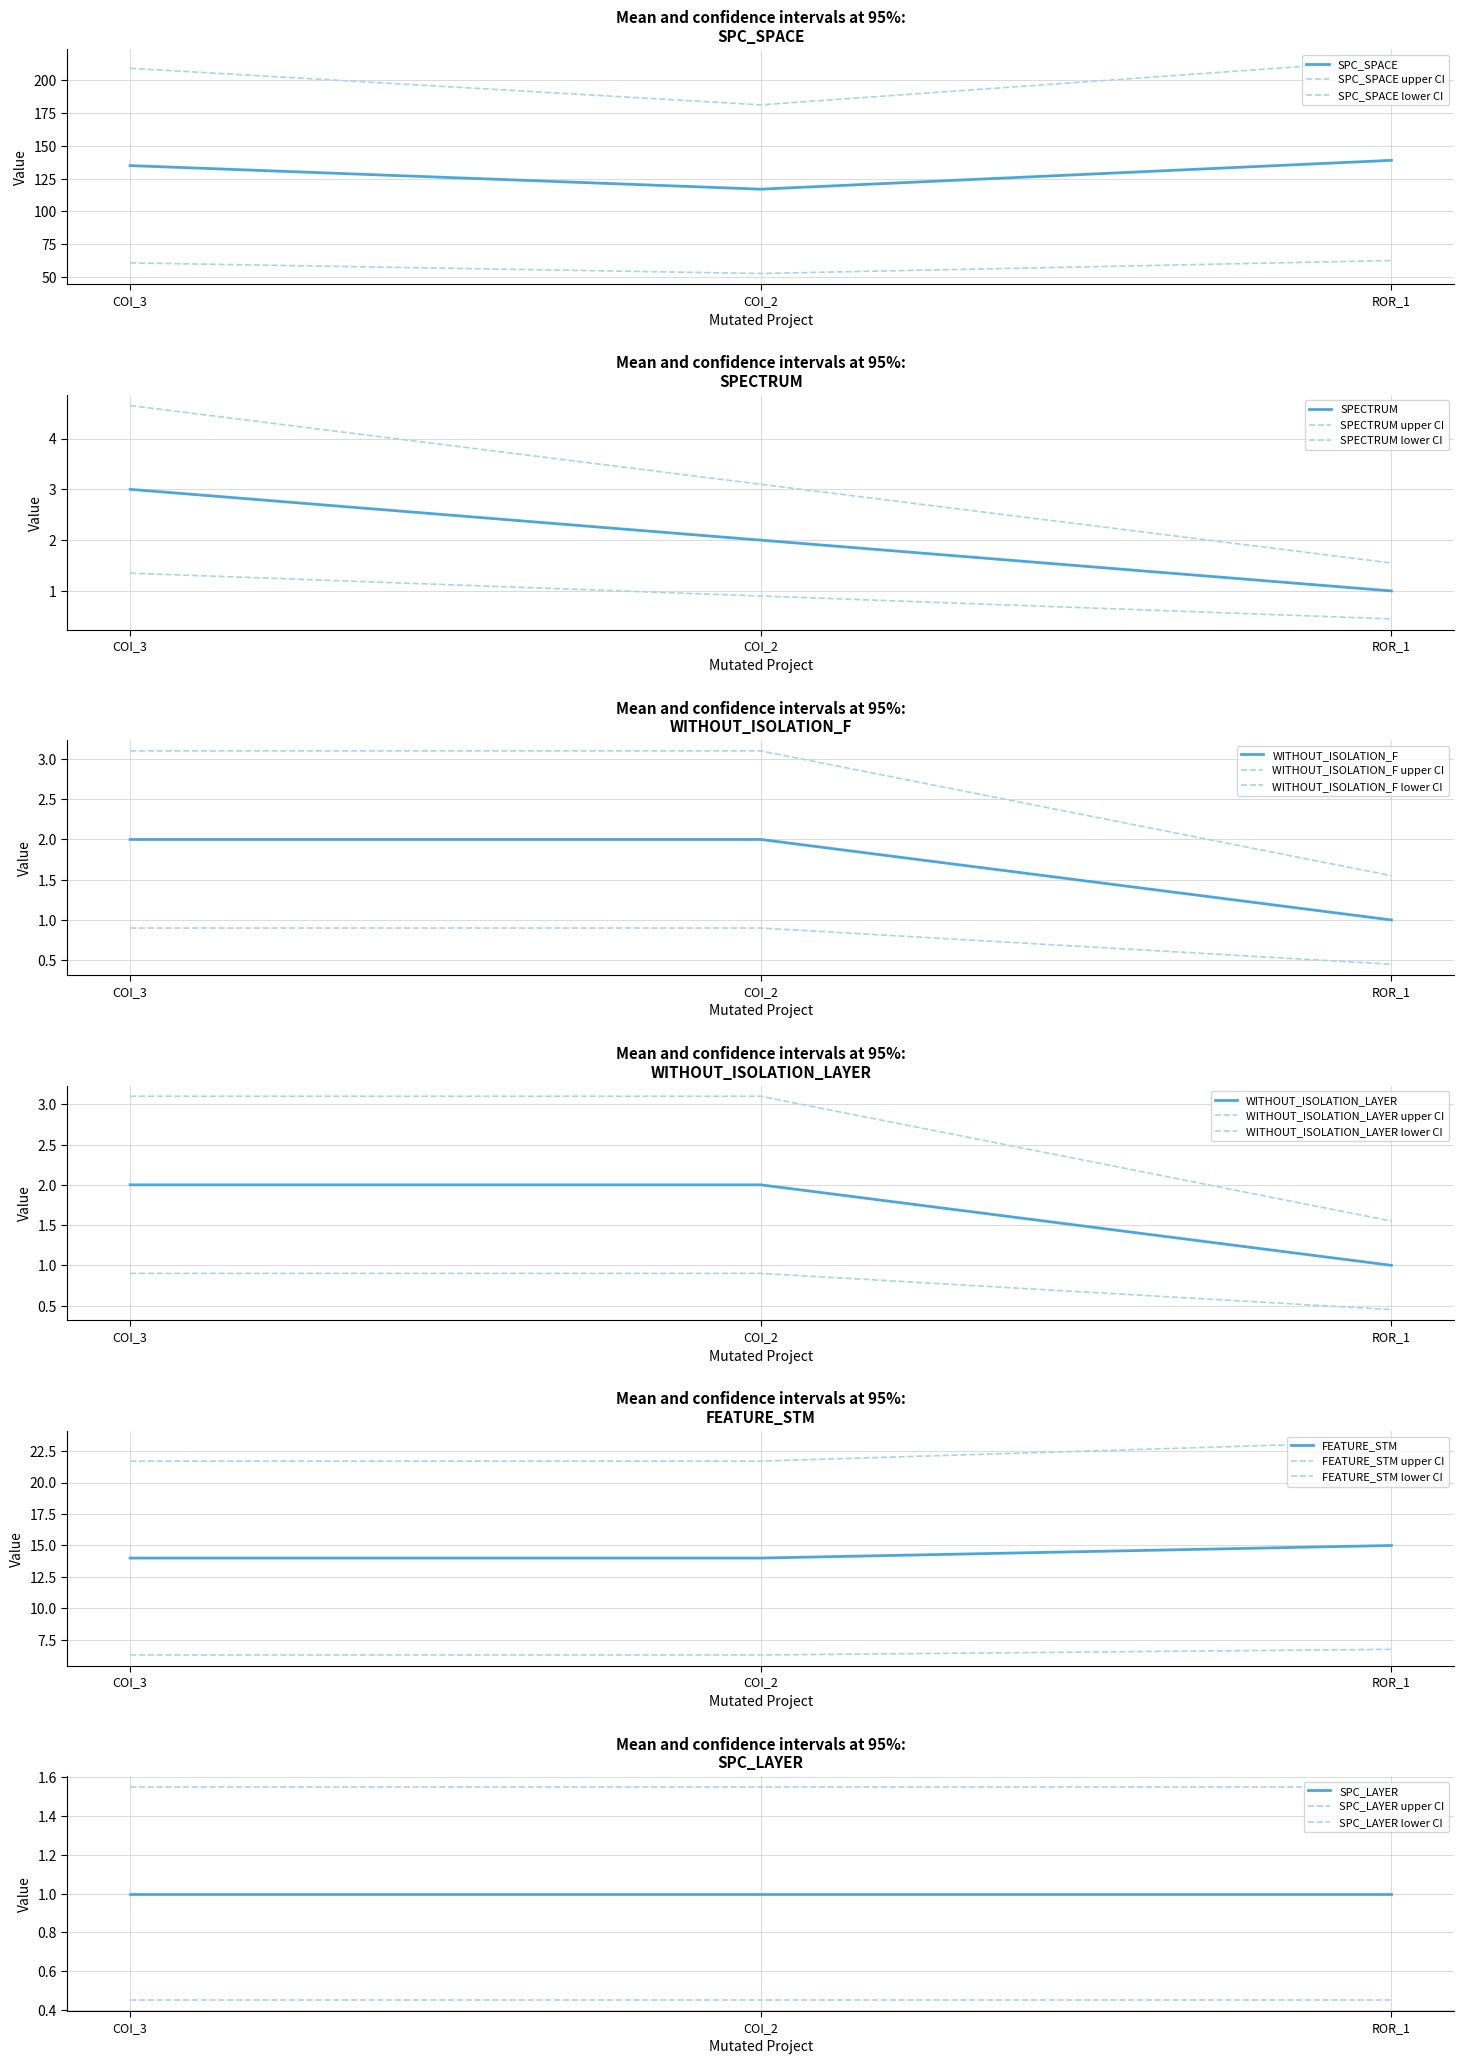

What position from the left is COI_2?

2